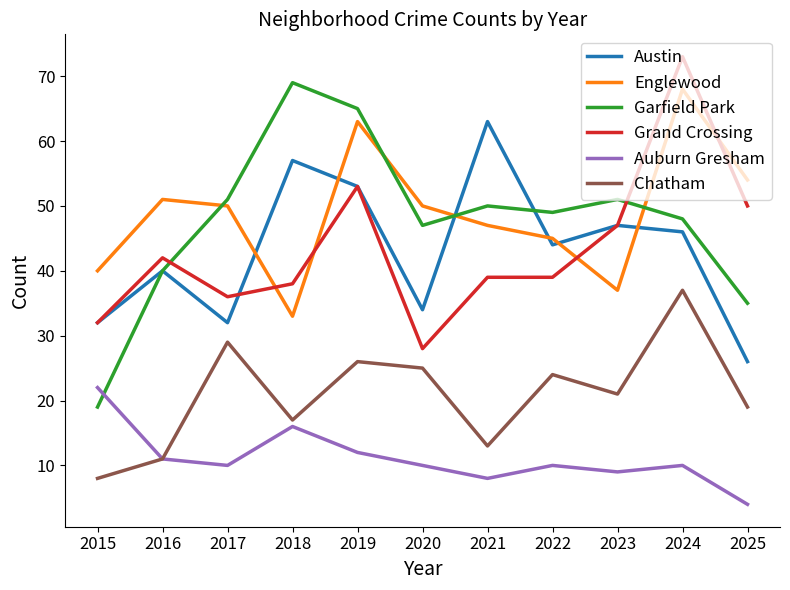

What is the difference between the maximum and second lowest values in the Garfield Park series?

34